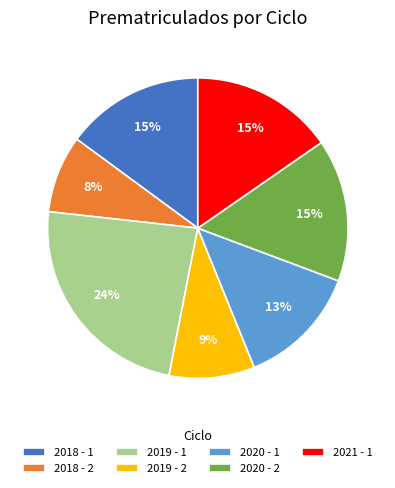

What percentage is the 2020 - 1 slice, to the nearest percent?

13%